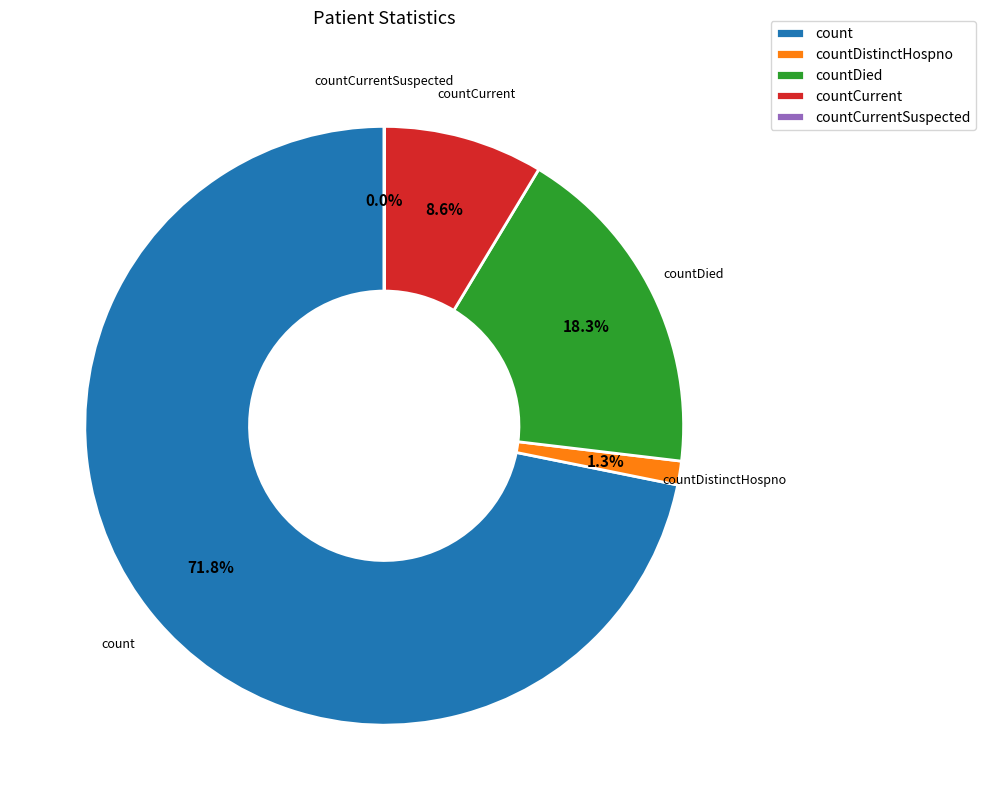

Does countCurrent account for over 50% of the chart?

No